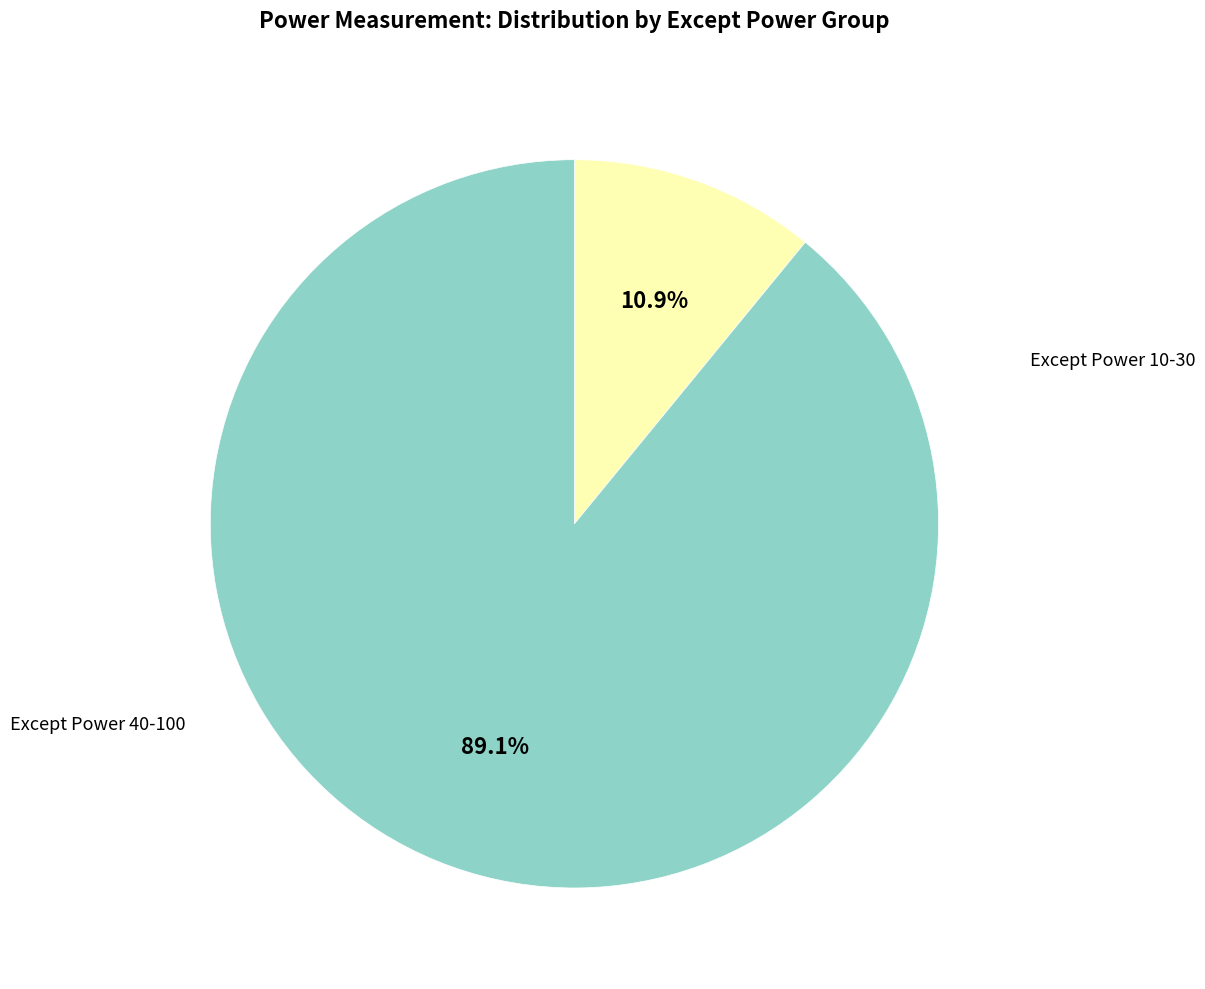

Does any single category account for the majority?

Yes